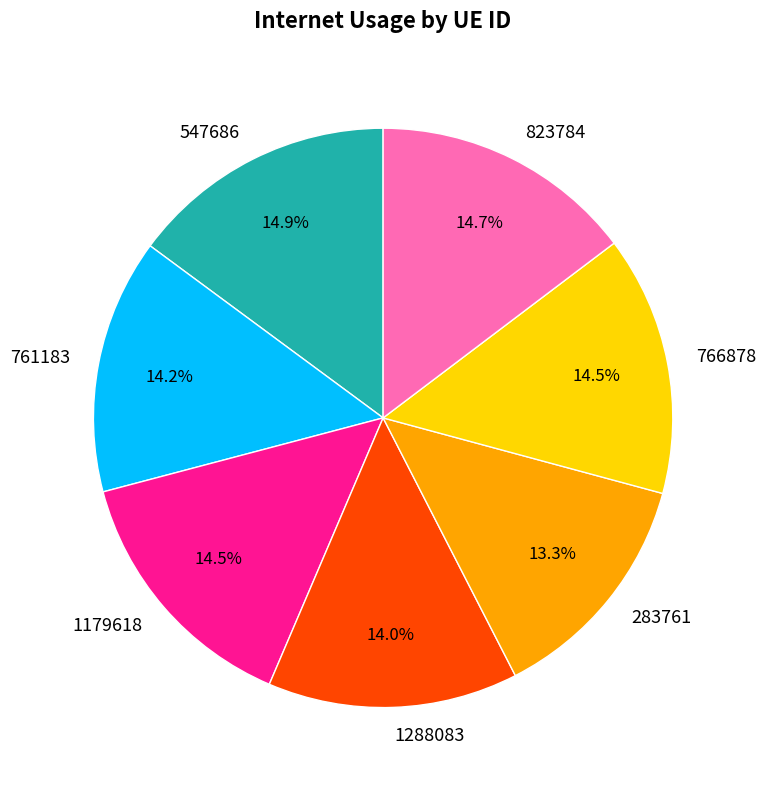

To the nearest percent, what is the average slice percentage?

14%